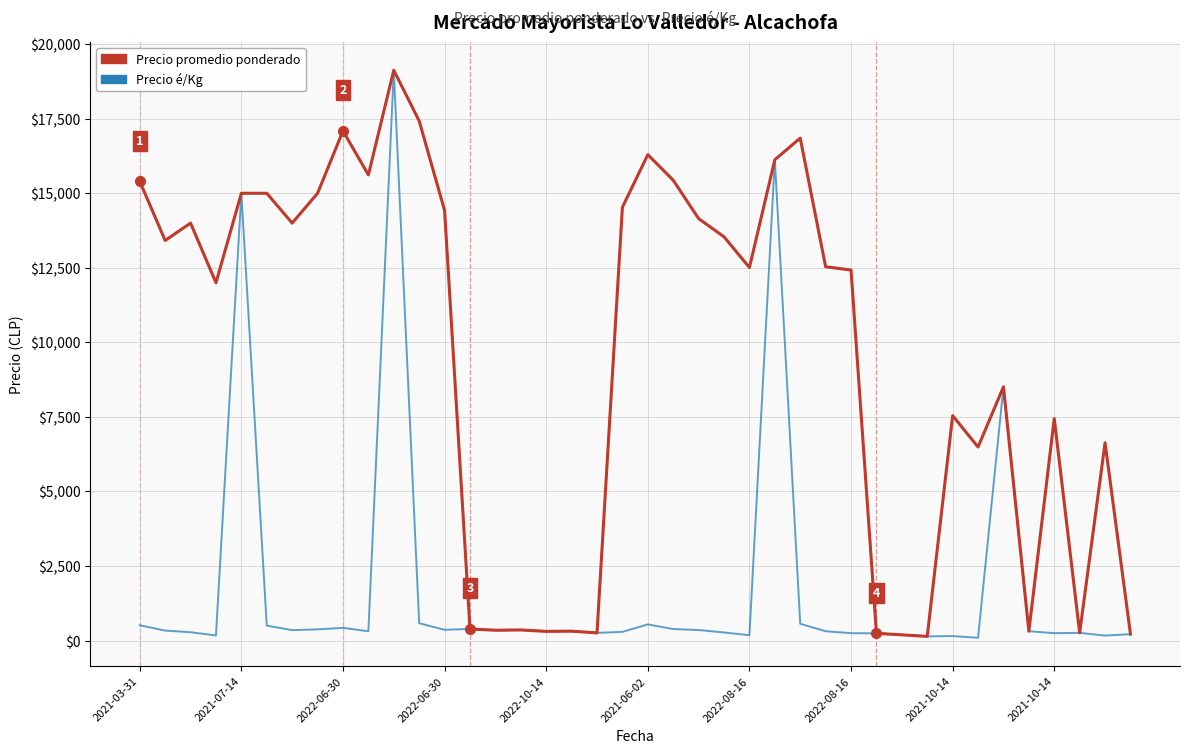

What is the greatest value displayed?

19125